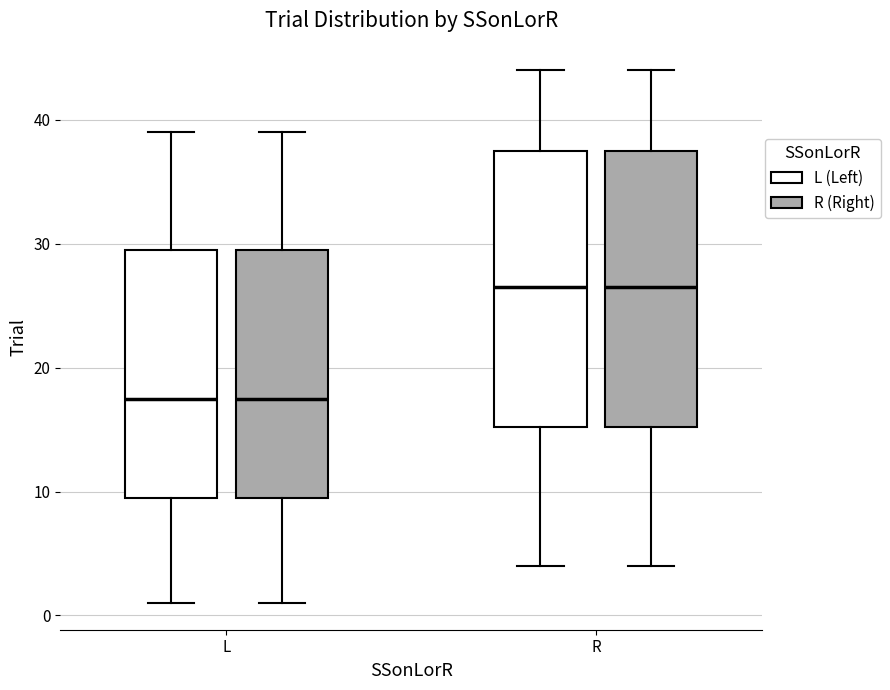

Reading left to right, read every box against the y-axis: the position of its median line, the range the box covers, and the ends of its whiskers. The values are not printed on the chart, so give them approximately, as read against the axis.

L (L (Left)): median 18, box 10 to 30, whiskers 1 to 39
L (R (Right)): median 18, box 10 to 30, whiskers 1 to 39
R (L (Left)): median 27, box 15 to 38, whiskers 4 to 44
R (R (Right)): median 27, box 15 to 38, whiskers 4 to 44